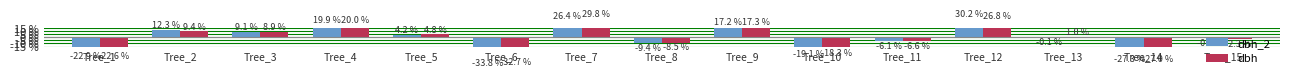

How many values in dbh are above zero?

8